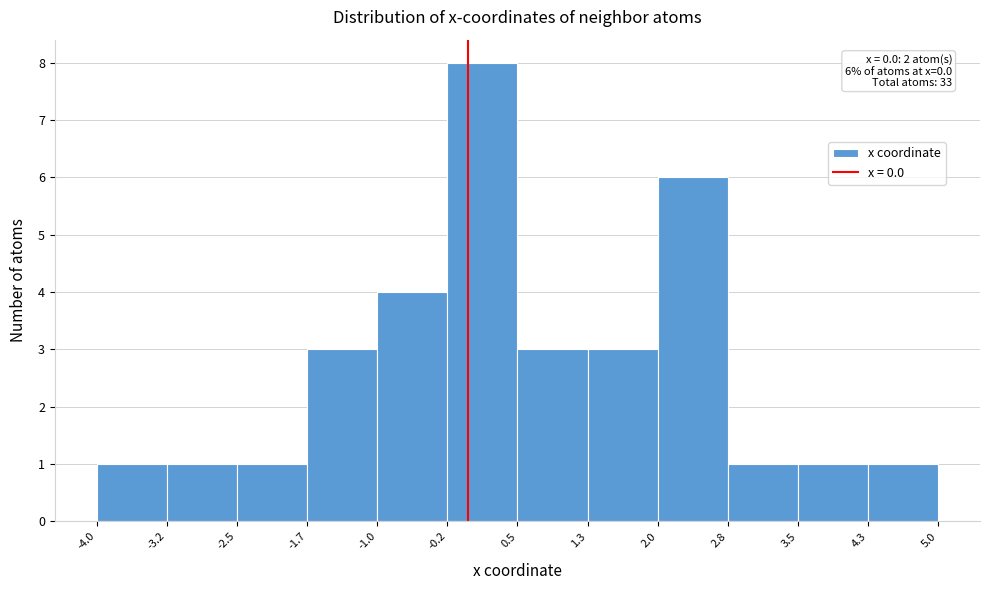

Which range on the x-axis has the tallest bar?

-0.2 to 0.5